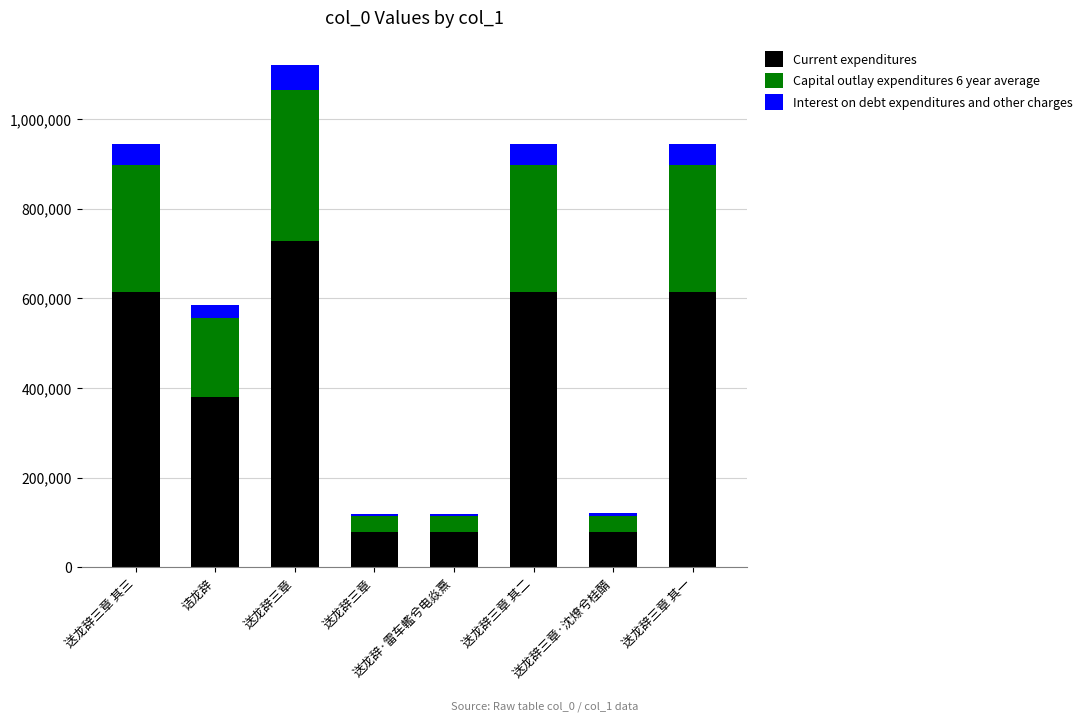

What are all the series names shown in the legend?

Current expenditures, Capital outlay expenditures 6 year average, Interest on debt expenditures and other charges